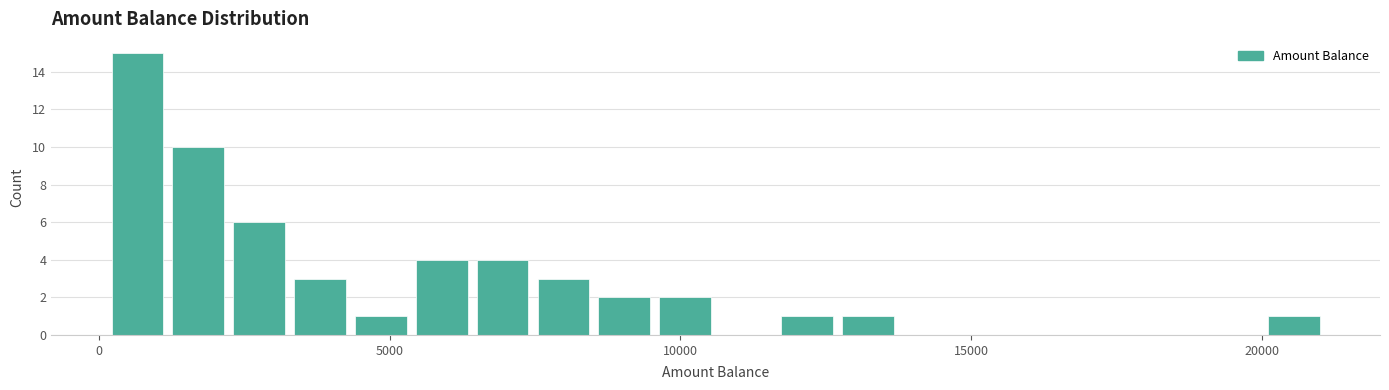

Around what value on the x-axis is the tallest bar? Give the approximate position of its centre, as read against the axis.

500